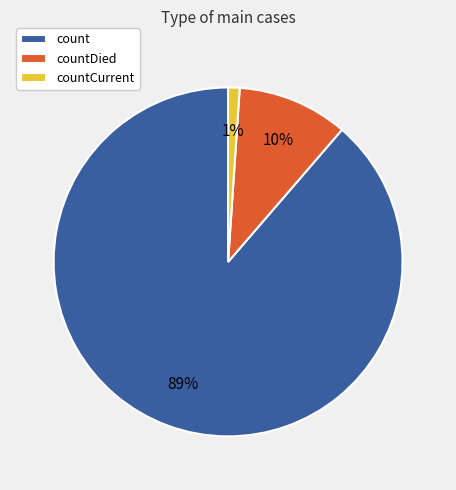

To the nearest percent, what is the average slice percentage?

33%